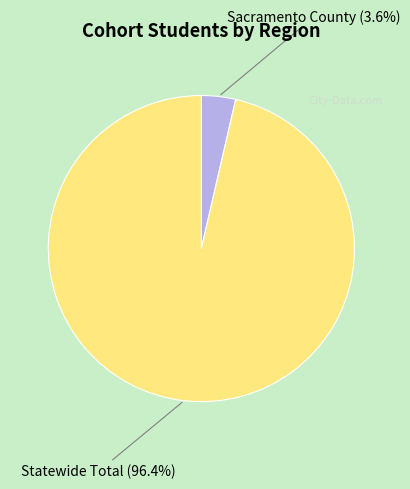

What percentage is NOT represented by Sacramento County?

96.4%